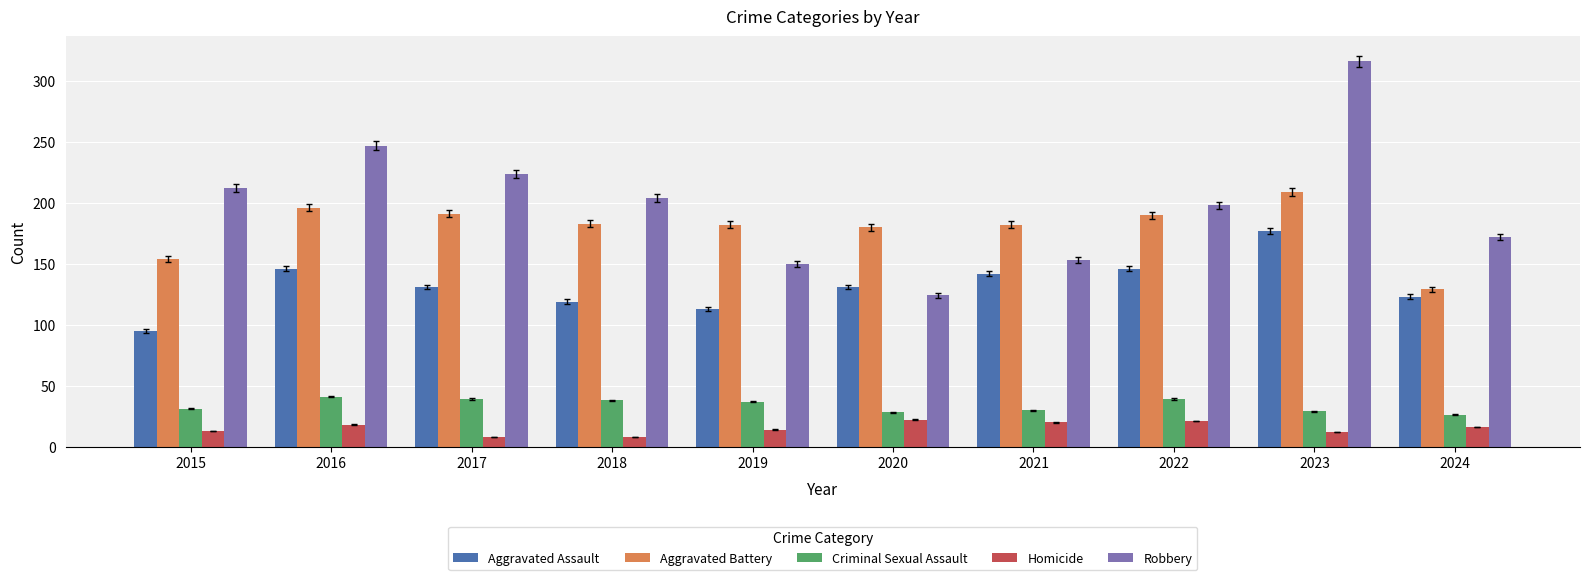

Which series has the largest range (max minus min)?

Robbery